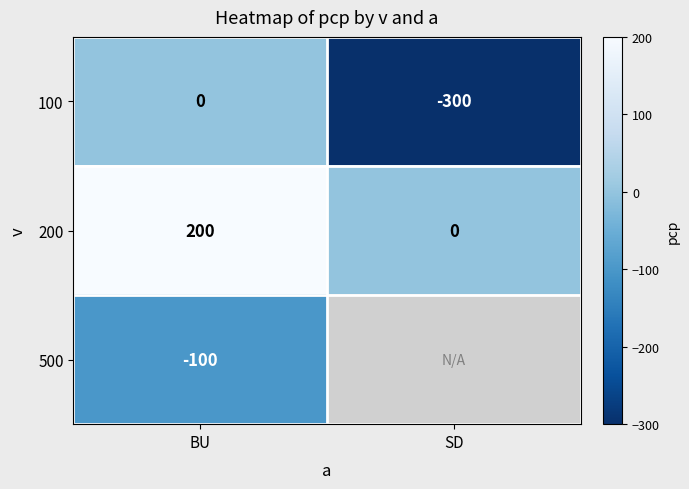

At which label does 200 reach its minimum?

SD